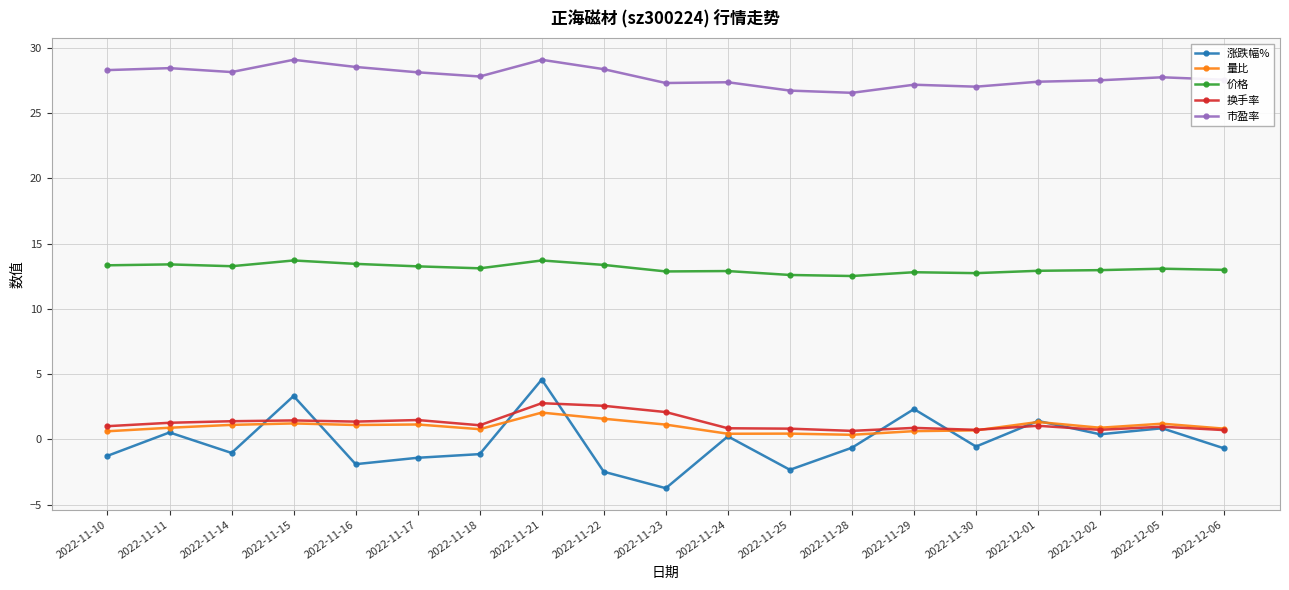

In 市盈率, how many points are lower than both neighbors (excluding endpoints)?

5